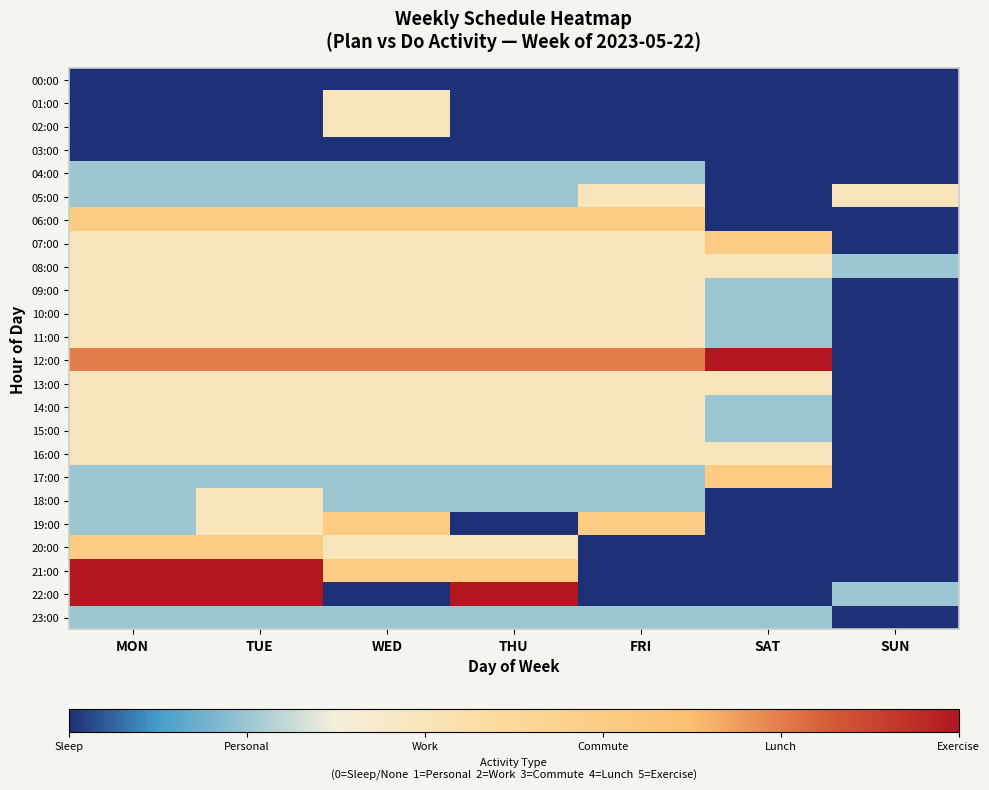

At how many categories does at least one series exceed 4?

4